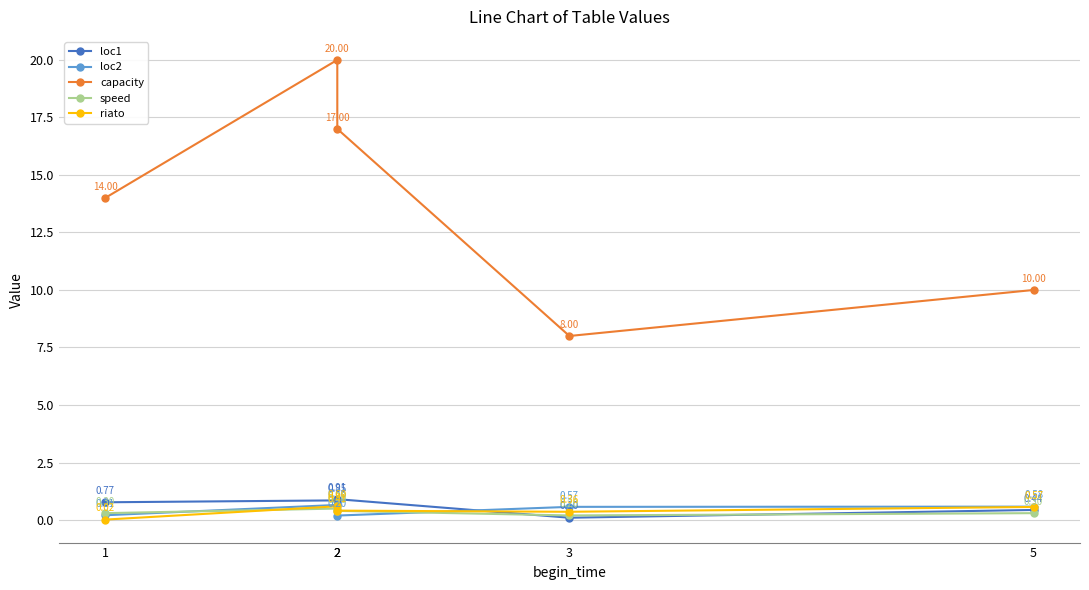

What is the sum of all speed values?

1.7